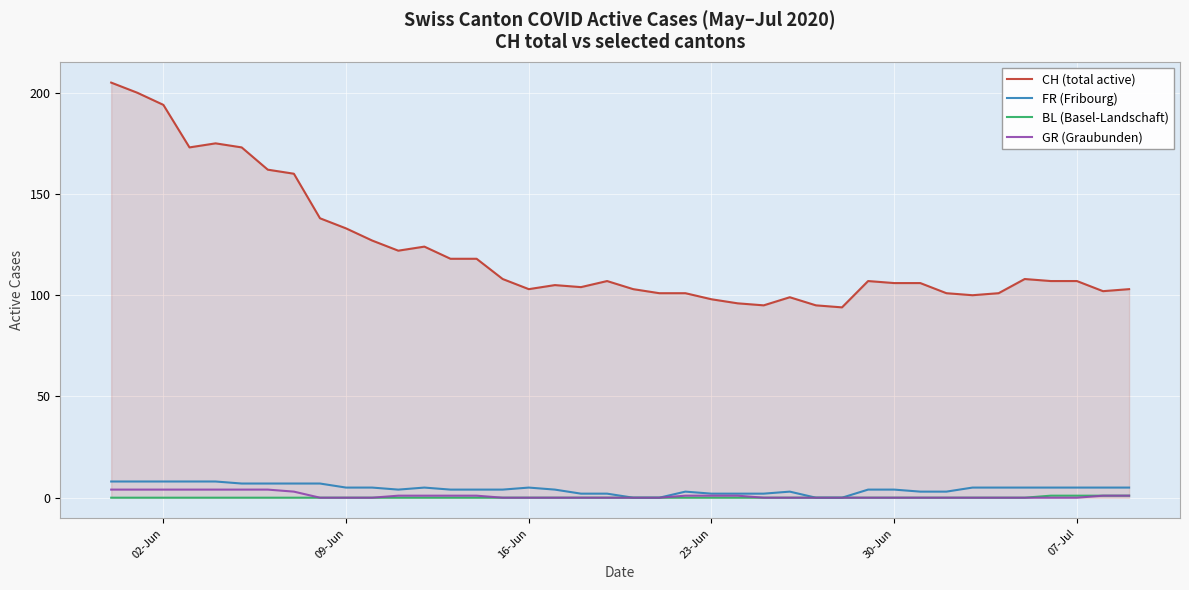

Which series has the largest range (max minus min)?

CH (total active)